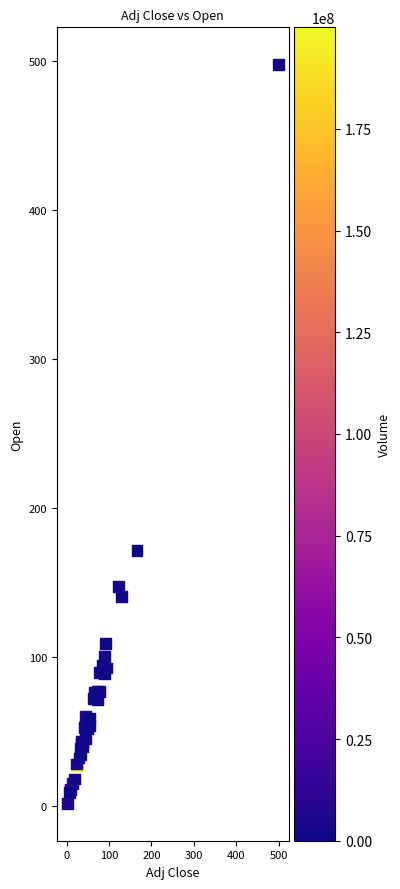

What Y value in the scatter plot is closest to 249?

171.8